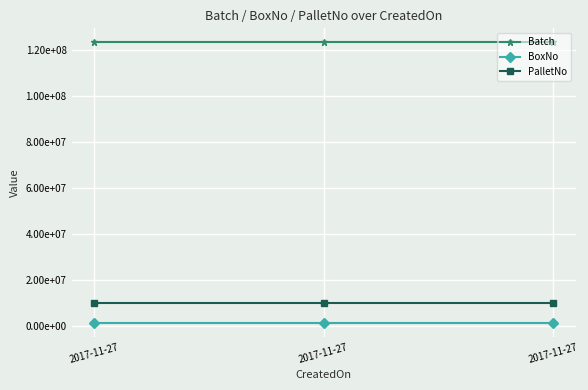

Reading left to right, extract all data points from this chart.

Batch: 123456789	123456789	123456789
BoxNo: 1223334	1223334	1223334
PalletNo: 9767191	9767191	9767191